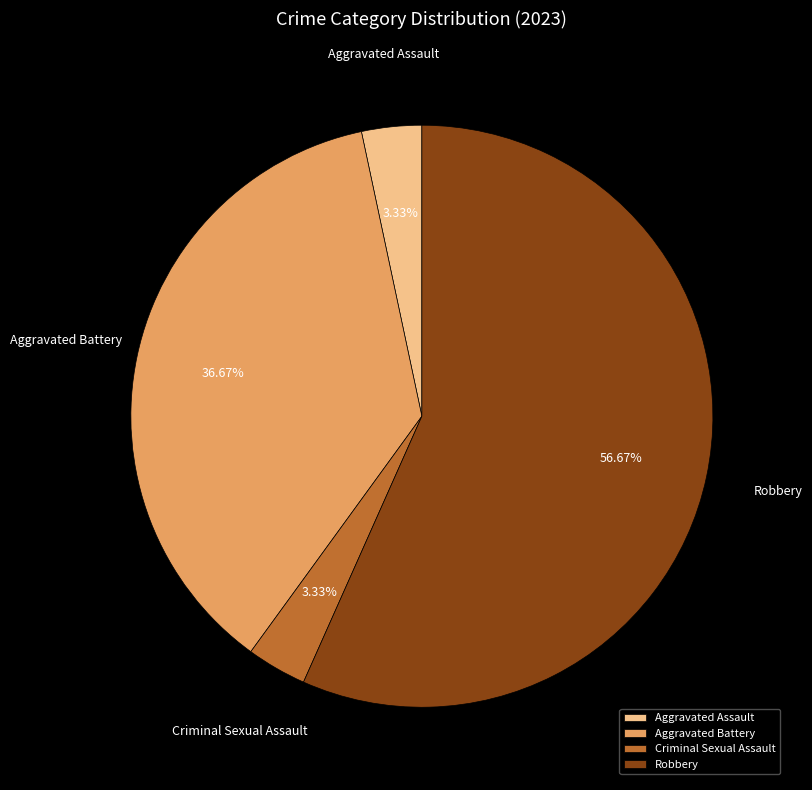

Does Robbery account for over 50% of the chart?

Yes